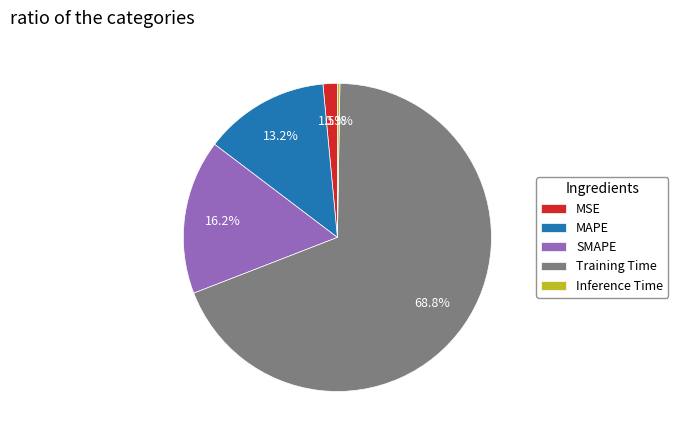

Is it true that MAPE is 7% of the pie?

False